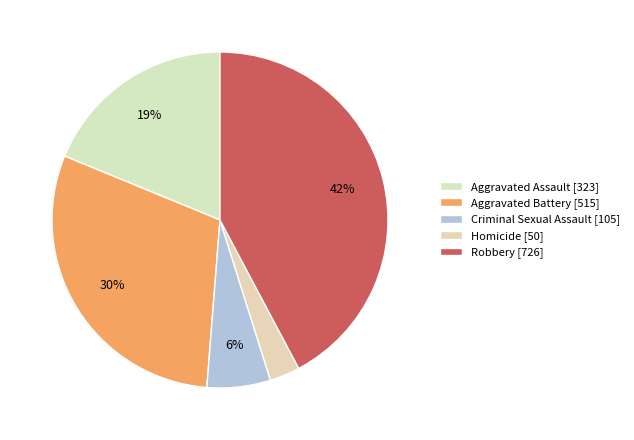

Does Homicide represent more than half of the total?

No